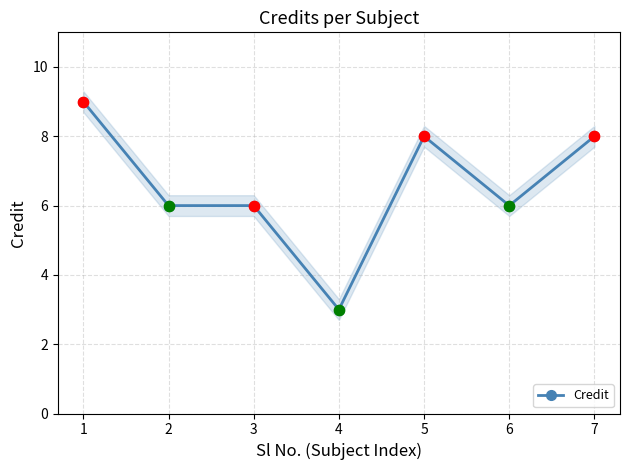

Which has a higher value, 3 or 4?

3